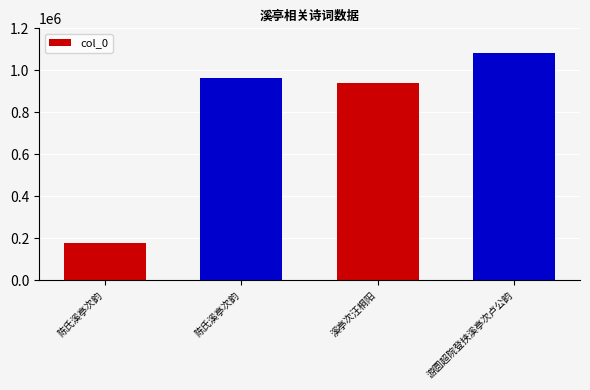

What is the average value?

790922